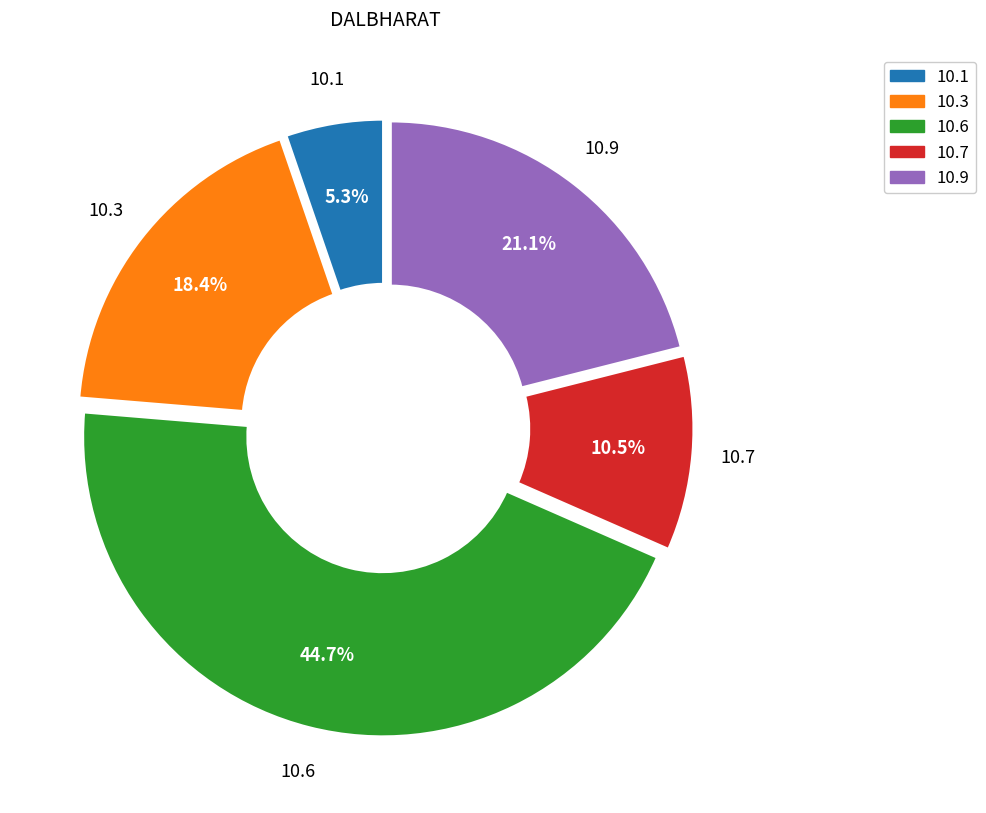

Is there a majority slice in this chart?

No